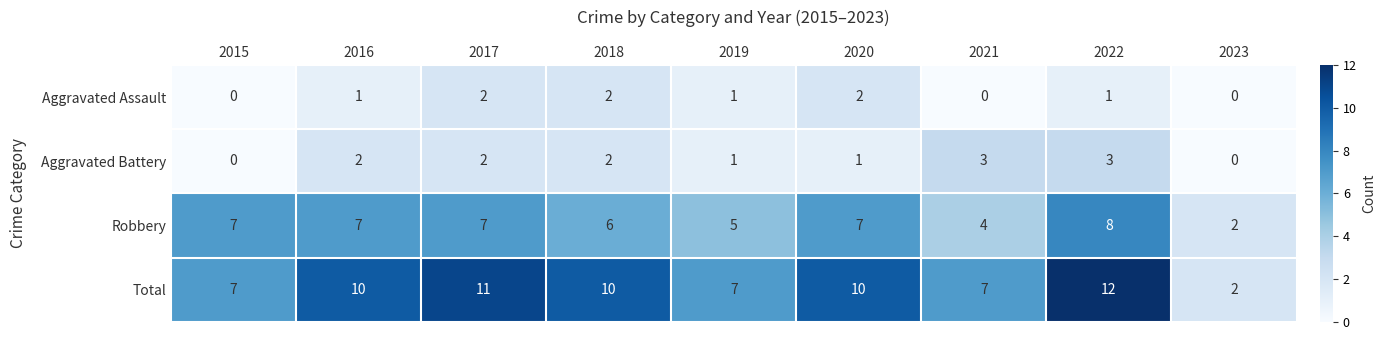

True or false: Aggravated Battery has a value of 3 at 2021.

True